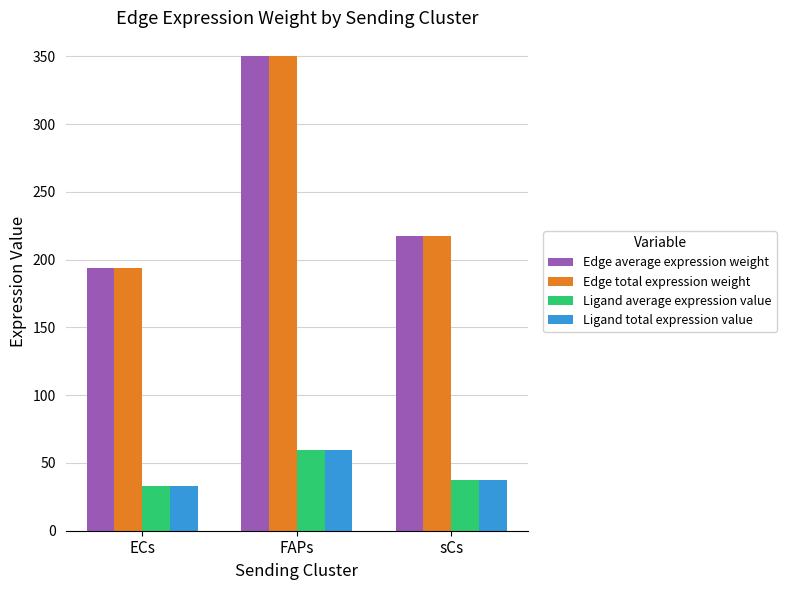

What is the label of the 3rd bar from the left?

sCs